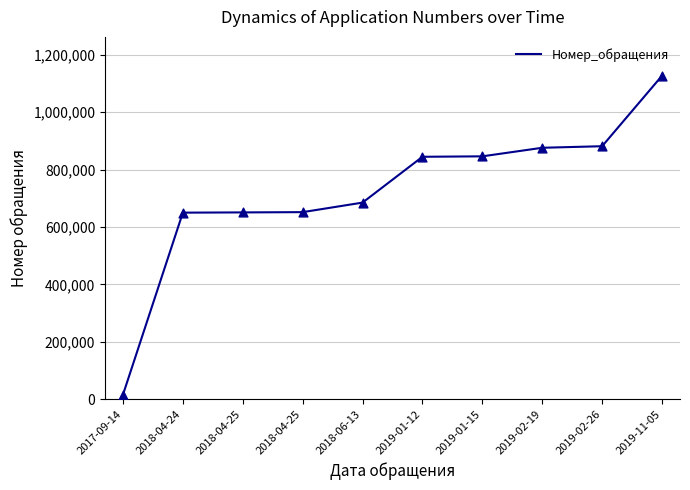

Approximately how many times larger is the value at 2019-11-05 compared to 2019-02-19?

1.3